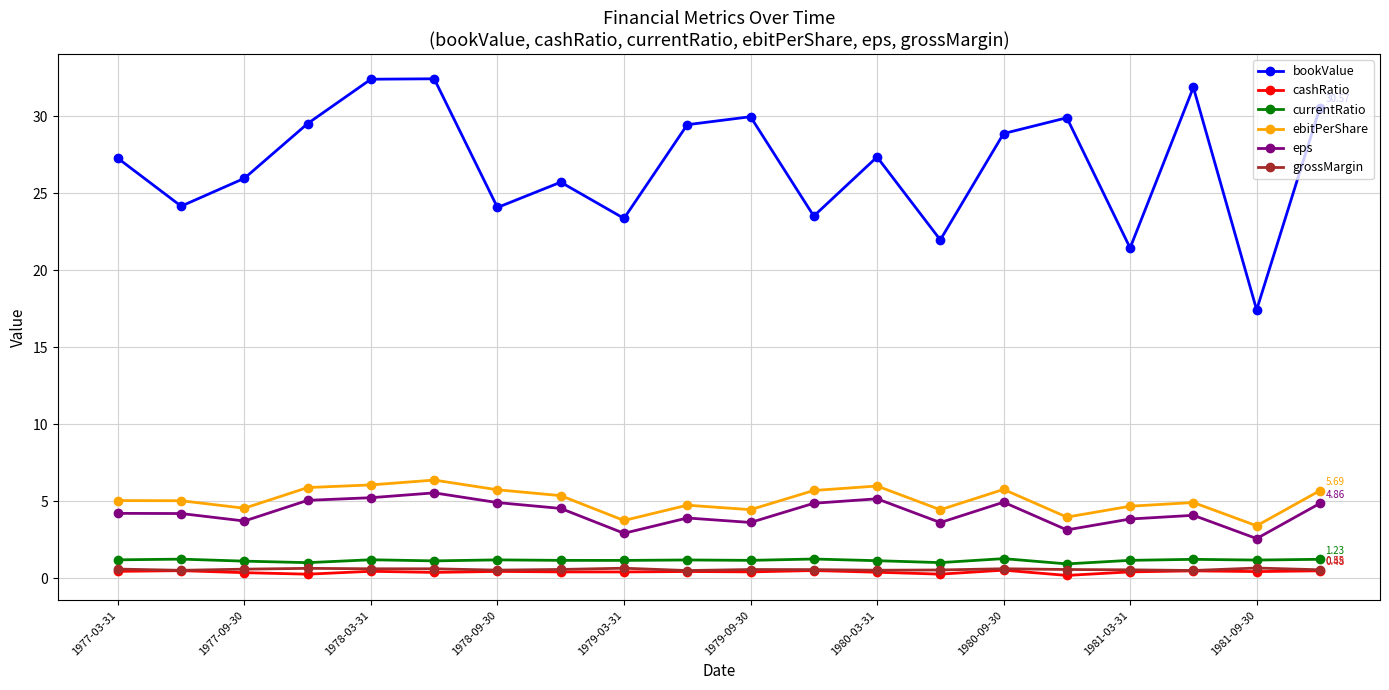

True or false: bookValue has more than 1 interior local peaks.

True